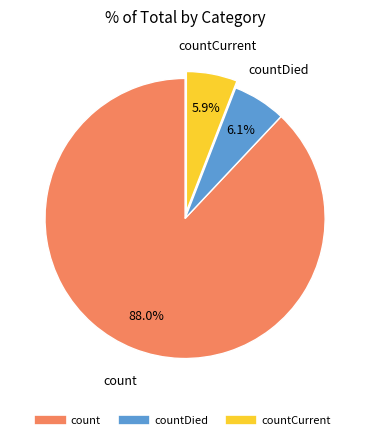

Does any single category account for the majority?

Yes